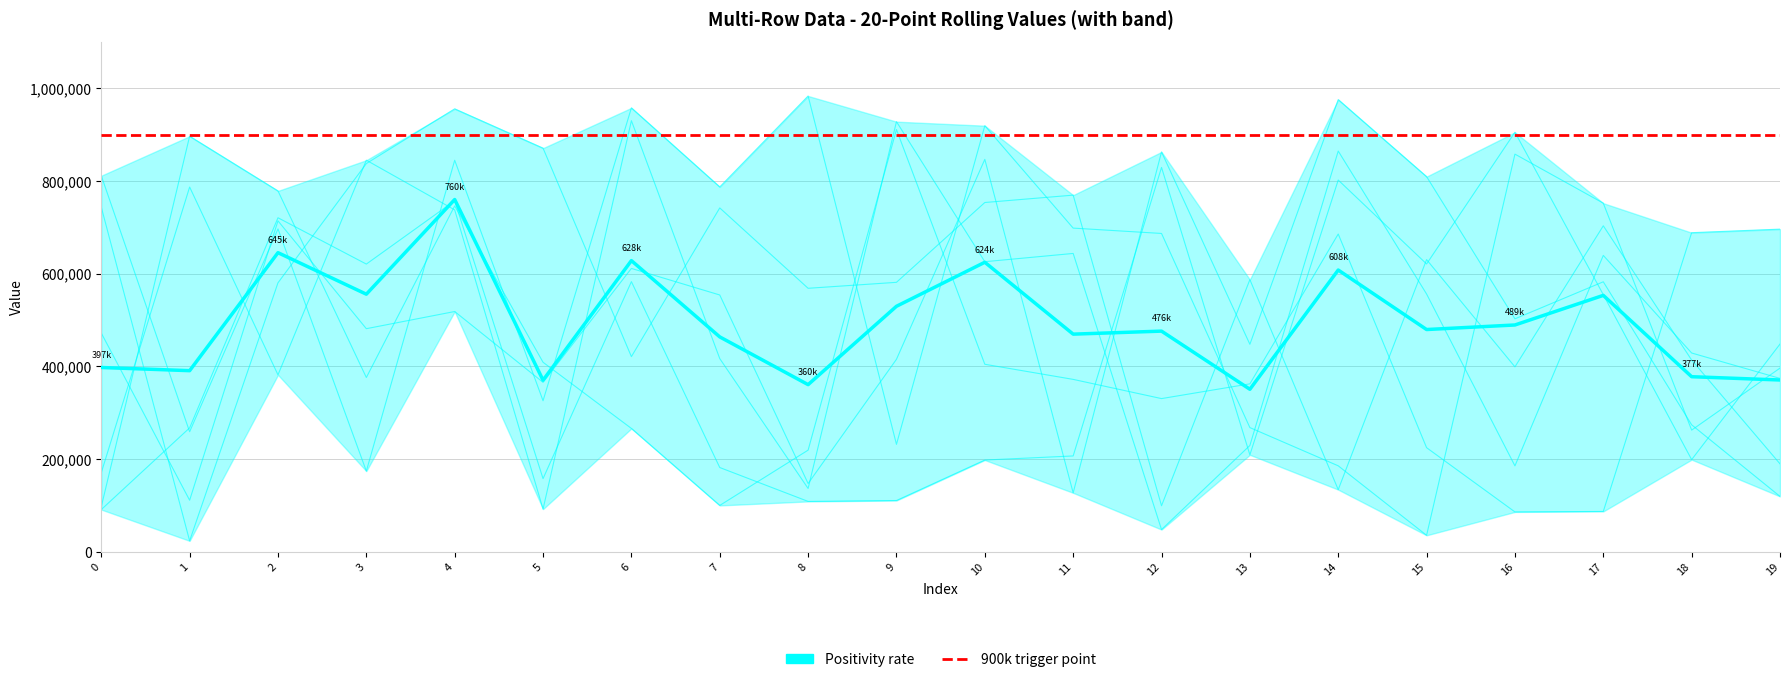

Reading left to right, transcribe all the data shown in this chart.

Row 0: 471657	110762	713846	481076	518160	365228	611181	553835	146859	415004	846582	126721	862683	447382	975614	809350	502359	582306	273601	119041
Row 1: 170182	786859	381450	844801	737497	91655	930124	416530	136177	928006	625672	643510	47411	228983	864505	555933	184949	639273	428604	373766
Row 2: 811312	258542	696499	173628	844691	325565	957772	787109	983407	231404	919276	698203	686674	267592	185071	35070	857918	752023	262132	395984
Row 3: 743479	23062	580138	837544	955703	870832	420756	741767	568289	581164	753465	769376	98854	586993	133623	630236	398661	703148	413425	189363
Row 4: 96655	896593	778510	375694	746113	408606	265762	99541	218911	910978	404279	371655	330186	362024	685434	224229	85554	86582	688345	696017
Row 5: 90595	266985	720549	620549	757308	157405	582631	181387	108225	110152	197548	206367	829210	208792	801954	620790	905098	554563	198445	447889